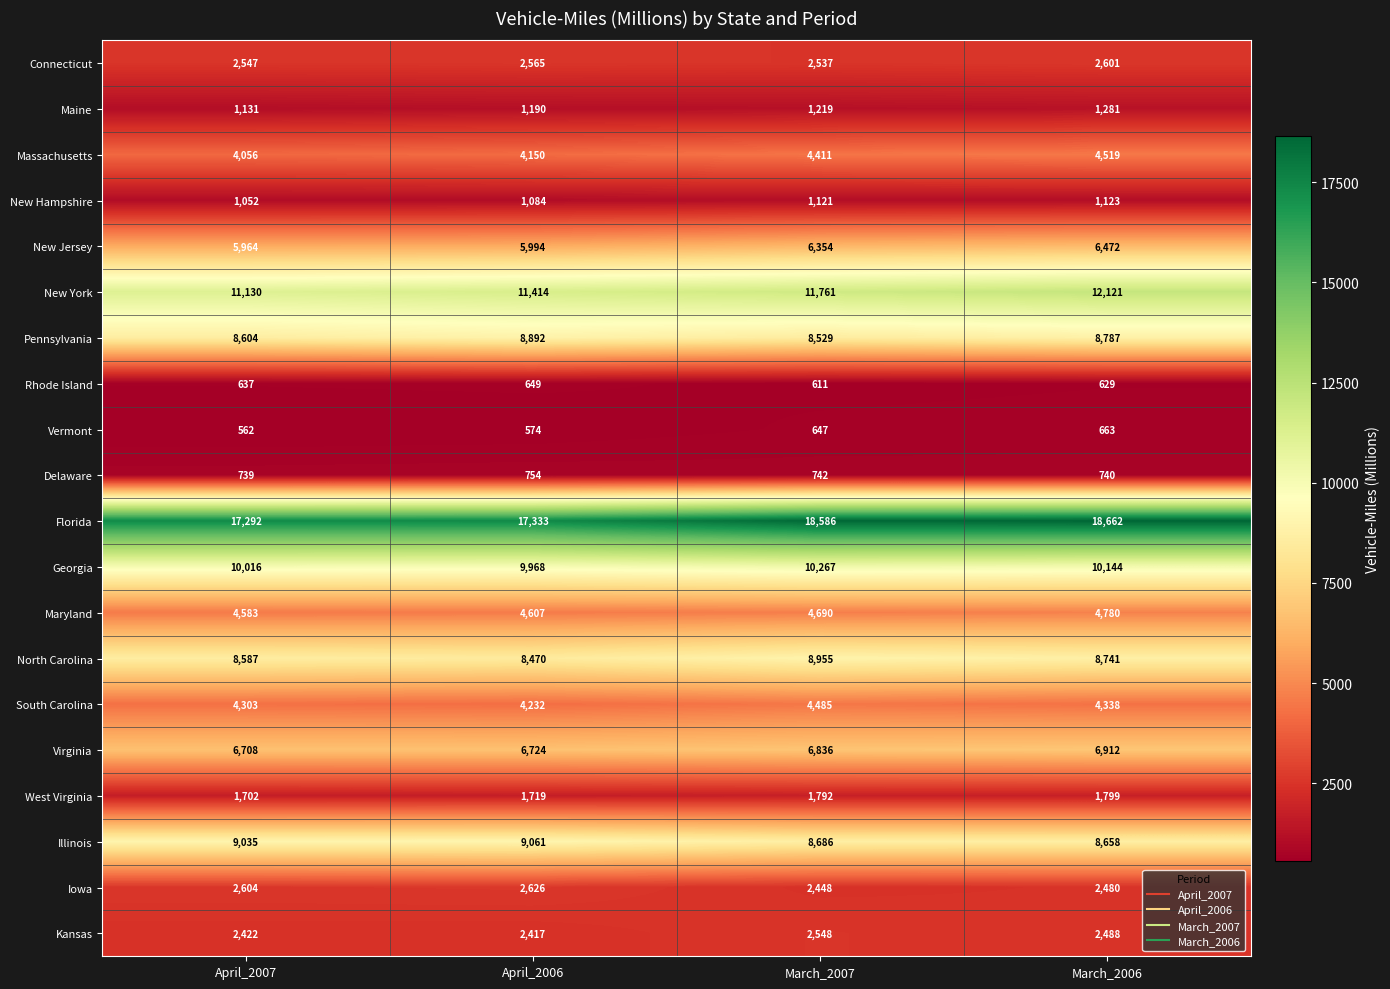

What is the average value of the Pennsylvania series?

8703